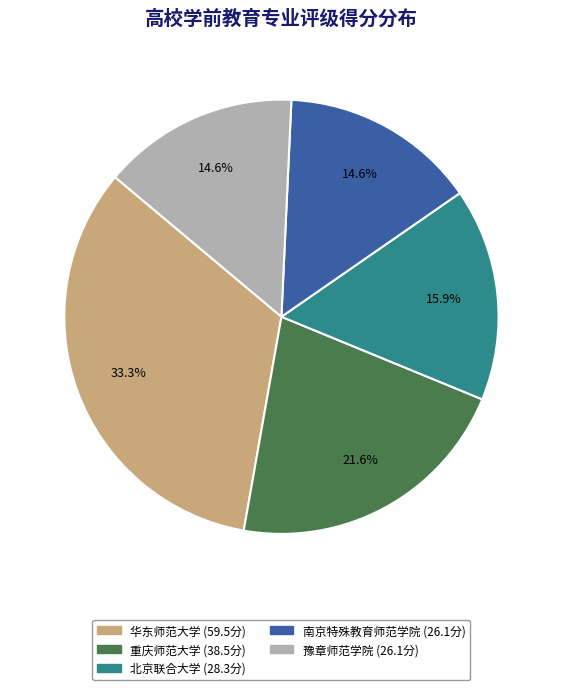

Does 重庆师范大学 account for over 50% of the chart?

No